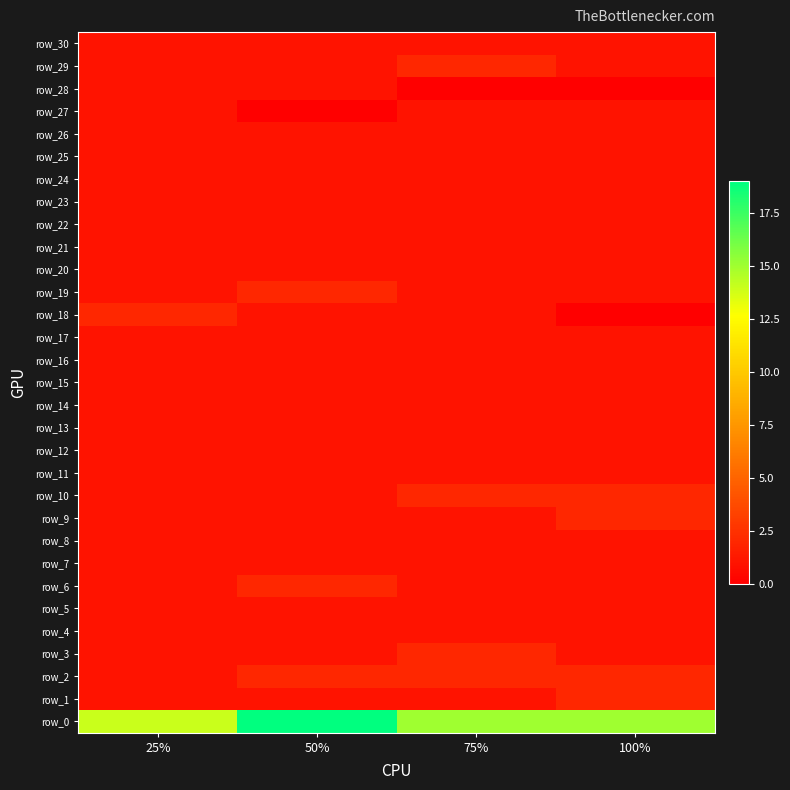

What is the average value of the row_7 series?

1